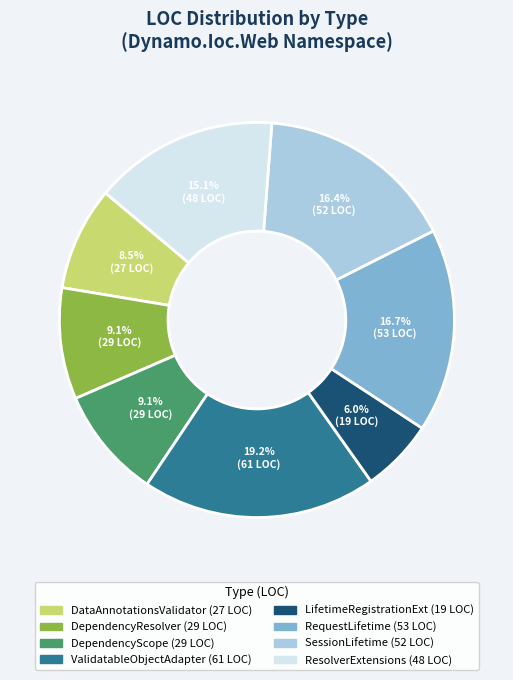

Is there any slice that represents more than half of the pie?

No